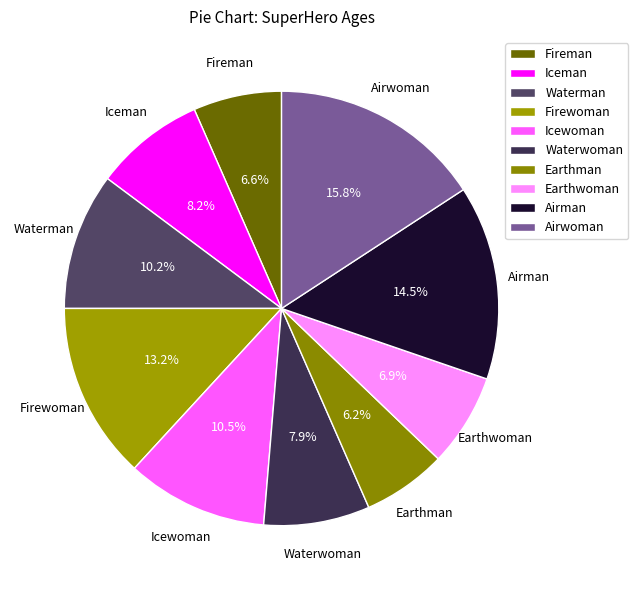

What is the largest slice in the pie chart?

Airwoman